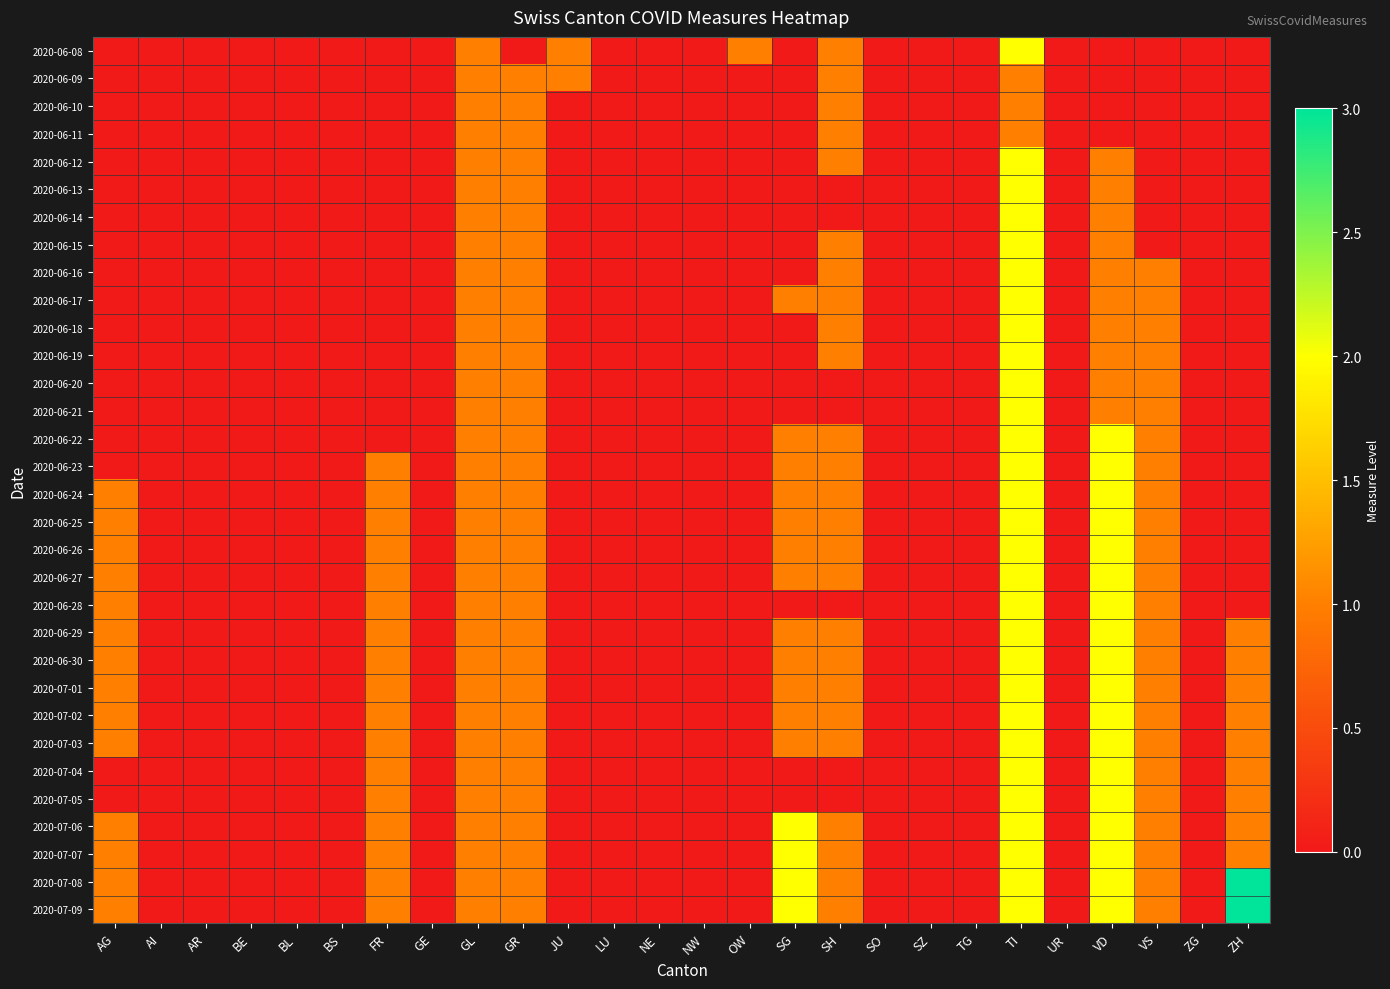

Reading left to right, extract all data points from this chart.

2020-06-08: AG=0	AI=0	AR=0	BE=0	BL=0	BS=0	FR=0	GE=0	GL=1	GR=0	JU=1	LU=0	NE=0	NW=0	OW=1	SG=0	SH=1	SO=0	SZ=0	TG=0	TI=2	UR=0	VD=0	VS=0	ZG=0	ZH=0
2020-06-09: AG=0	AI=0	AR=0	BE=0	BL=0	BS=0	FR=0	GE=0	GL=1	GR=1	JU=1	LU=0	NE=0	NW=0	OW=0	SG=0	SH=1	SO=0	SZ=0	TG=0	TI=1	UR=0	VD=0	VS=0	ZG=0	ZH=0
2020-06-10: AG=0	AI=0	AR=0	BE=0	BL=0	BS=0	FR=0	GE=0	GL=1	GR=1	JU=0	LU=0	NE=0	NW=0	OW=0	SG=0	SH=1	SO=0	SZ=0	TG=0	TI=1	UR=0	VD=0	VS=0	ZG=0	ZH=0
2020-06-11: AG=0	AI=0	AR=0	BE=0	BL=0	BS=0	FR=0	GE=0	GL=1	GR=1	JU=0	LU=0	NE=0	NW=0	OW=0	SG=0	SH=1	SO=0	SZ=0	TG=0	TI=1	UR=0	VD=0	VS=0	ZG=0	ZH=0
2020-06-12: AG=0	AI=0	AR=0	BE=0	BL=0	BS=0	FR=0	GE=0	GL=1	GR=1	JU=0	LU=0	NE=0	NW=0	OW=0	SG=0	SH=1	SO=0	SZ=0	TG=0	TI=2	UR=0	VD=1	VS=0	ZG=0	ZH=0
2020-06-13: AG=0	AI=0	AR=0	BE=0	BL=0	BS=0	FR=0	GE=0	GL=1	GR=1	JU=0	LU=0	NE=0	NW=0	OW=0	SG=0	SH=0	SO=0	SZ=0	TG=0	TI=2	UR=0	VD=1	VS=0	ZG=0	ZH=0
2020-06-14: AG=0	AI=0	AR=0	BE=0	BL=0	BS=0	FR=0	GE=0	GL=1	GR=1	JU=0	LU=0	NE=0	NW=0	OW=0	SG=0	SH=0	SO=0	SZ=0	TG=0	TI=2	UR=0	VD=1	VS=0	ZG=0	ZH=0
2020-06-15: AG=0	AI=0	AR=0	BE=0	BL=0	BS=0	FR=0	GE=0	GL=1	GR=1	JU=0	LU=0	NE=0	NW=0	OW=0	SG=0	SH=1	SO=0	SZ=0	TG=0	TI=2	UR=0	VD=1	VS=0	ZG=0	ZH=0
2020-06-16: AG=0	AI=0	AR=0	BE=0	BL=0	BS=0	FR=0	GE=0	GL=1	GR=1	JU=0	LU=0	NE=0	NW=0	OW=0	SG=0	SH=1	SO=0	SZ=0	TG=0	TI=2	UR=0	VD=1	VS=1	ZG=0	ZH=0
2020-06-17: AG=0	AI=0	AR=0	BE=0	BL=0	BS=0	FR=0	GE=0	GL=1	GR=1	JU=0	LU=0	NE=0	NW=0	OW=0	SG=1	SH=1	SO=0	SZ=0	TG=0	TI=2	UR=0	VD=1	VS=1	ZG=0	ZH=0
2020-06-18: AG=0	AI=0	AR=0	BE=0	BL=0	BS=0	FR=0	GE=0	GL=1	GR=1	JU=0	LU=0	NE=0	NW=0	OW=0	SG=0	SH=1	SO=0	SZ=0	TG=0	TI=2	UR=0	VD=1	VS=1	ZG=0	ZH=0
2020-06-19: AG=0	AI=0	AR=0	BE=0	BL=0	BS=0	FR=0	GE=0	GL=1	GR=1	JU=0	LU=0	NE=0	NW=0	OW=0	SG=0	SH=1	SO=0	SZ=0	TG=0	TI=2	UR=0	VD=1	VS=1	ZG=0	ZH=0
2020-06-20: AG=0	AI=0	AR=0	BE=0	BL=0	BS=0	FR=0	GE=0	GL=1	GR=1	JU=0	LU=0	NE=0	NW=0	OW=0	SG=0	SH=0	SO=0	SZ=0	TG=0	TI=2	UR=0	VD=1	VS=1	ZG=0	ZH=0
2020-06-21: AG=0	AI=0	AR=0	BE=0	BL=0	BS=0	FR=0	GE=0	GL=1	GR=1	JU=0	LU=0	NE=0	NW=0	OW=0	SG=0	SH=0	SO=0	SZ=0	TG=0	TI=2	UR=0	VD=1	VS=1	ZG=0	ZH=0
2020-06-22: AG=0	AI=0	AR=0	BE=0	BL=0	BS=0	FR=0	GE=0	GL=1	GR=1	JU=0	LU=0	NE=0	NW=0	OW=0	SG=1	SH=1	SO=0	SZ=0	TG=0	TI=2	UR=0	VD=2	VS=1	ZG=0	ZH=0
2020-06-23: AG=0	AI=0	AR=0	BE=0	BL=0	BS=0	FR=1	GE=0	GL=1	GR=1	JU=0	LU=0	NE=0	NW=0	OW=0	SG=1	SH=1	SO=0	SZ=0	TG=0	TI=2	UR=0	VD=2	VS=1	ZG=0	ZH=0
2020-06-24: AG=1	AI=0	AR=0	BE=0	BL=0	BS=0	FR=1	GE=0	GL=1	GR=1	JU=0	LU=0	NE=0	NW=0	OW=0	SG=1	SH=1	SO=0	SZ=0	TG=0	TI=2	UR=0	VD=2	VS=1	ZG=0	ZH=0
2020-06-25: AG=1	AI=0	AR=0	BE=0	BL=0	BS=0	FR=1	GE=0	GL=1	GR=1	JU=0	LU=0	NE=0	NW=0	OW=0	SG=1	SH=1	SO=0	SZ=0	TG=0	TI=2	UR=0	VD=2	VS=1	ZG=0	ZH=0
2020-06-26: AG=1	AI=0	AR=0	BE=0	BL=0	BS=0	FR=1	GE=0	GL=1	GR=1	JU=0	LU=0	NE=0	NW=0	OW=0	SG=1	SH=1	SO=0	SZ=0	TG=0	TI=2	UR=0	VD=2	VS=1	ZG=0	ZH=0
2020-06-27: AG=1	AI=0	AR=0	BE=0	BL=0	BS=0	FR=1	GE=0	GL=1	GR=1	JU=0	LU=0	NE=0	NW=0	OW=0	SG=1	SH=1	SO=0	SZ=0	TG=0	TI=2	UR=0	VD=2	VS=1	ZG=0	ZH=0
2020-06-28: AG=1	AI=0	AR=0	BE=0	BL=0	BS=0	FR=1	GE=0	GL=1	GR=1	JU=0	LU=0	NE=0	NW=0	OW=0	SG=0	SH=0	SO=0	SZ=0	TG=0	TI=2	UR=0	VD=2	VS=1	ZG=0	ZH=0
2020-06-29: AG=1	AI=0	AR=0	BE=0	BL=0	BS=0	FR=1	GE=0	GL=1	GR=1	JU=0	LU=0	NE=0	NW=0	OW=0	SG=1	SH=1	SO=0	SZ=0	TG=0	TI=2	UR=0	VD=2	VS=1	ZG=0	ZH=1
2020-06-30: AG=1	AI=0	AR=0	BE=0	BL=0	BS=0	FR=1	GE=0	GL=1	GR=1	JU=0	LU=0	NE=0	NW=0	OW=0	SG=1	SH=1	SO=0	SZ=0	TG=0	TI=2	UR=0	VD=2	VS=1	ZG=0	ZH=1
2020-07-01: AG=1	AI=0	AR=0	BE=0	BL=0	BS=0	FR=1	GE=0	GL=1	GR=1	JU=0	LU=0	NE=0	NW=0	OW=0	SG=1	SH=1	SO=0	SZ=0	TG=0	TI=2	UR=0	VD=2	VS=1	ZG=0	ZH=1
2020-07-02: AG=1	AI=0	AR=0	BE=0	BL=0	BS=0	FR=1	GE=0	GL=1	GR=1	JU=0	LU=0	NE=0	NW=0	OW=0	SG=1	SH=1	SO=0	SZ=0	TG=0	TI=2	UR=0	VD=2	VS=1	ZG=0	ZH=1
2020-07-03: AG=1	AI=0	AR=0	BE=0	BL=0	BS=0	FR=1	GE=0	GL=1	GR=1	JU=0	LU=0	NE=0	NW=0	OW=0	SG=1	SH=1	SO=0	SZ=0	TG=0	TI=2	UR=0	VD=2	VS=1	ZG=0	ZH=1
2020-07-04: AG=0	AI=0	AR=0	BE=0	BL=0	BS=0	FR=1	GE=0	GL=1	GR=1	JU=0	LU=0	NE=0	NW=0	OW=0	SG=0	SH=0	SO=0	SZ=0	TG=0	TI=2	UR=0	VD=2	VS=1	ZG=0	ZH=1
2020-07-05: AG=0	AI=0	AR=0	BE=0	BL=0	BS=0	FR=1	GE=0	GL=1	GR=1	JU=0	LU=0	NE=0	NW=0	OW=0	SG=0	SH=0	SO=0	SZ=0	TG=0	TI=2	UR=0	VD=2	VS=1	ZG=0	ZH=1
2020-07-06: AG=1	AI=0	AR=0	BE=0	BL=0	BS=0	FR=1	GE=0	GL=1	GR=1	JU=0	LU=0	NE=0	NW=0	OW=0	SG=2	SH=1	SO=0	SZ=0	TG=0	TI=2	UR=0	VD=2	VS=1	ZG=0	ZH=1
2020-07-07: AG=1	AI=0	AR=0	BE=0	BL=0	BS=0	FR=1	GE=0	GL=1	GR=1	JU=0	LU=0	NE=0	NW=0	OW=0	SG=2	SH=1	SO=0	SZ=0	TG=0	TI=2	UR=0	VD=2	VS=1	ZG=0	ZH=1
2020-07-08: AG=1	AI=0	AR=0	BE=0	BL=0	BS=0	FR=1	GE=0	GL=1	GR=1	JU=0	LU=0	NE=0	NW=0	OW=0	SG=2	SH=1	SO=0	SZ=0	TG=0	TI=2	UR=0	VD=2	VS=1	ZG=0	ZH=3
2020-07-09: AG=1	AI=0	AR=0	BE=0	BL=0	BS=0	FR=1	GE=0	GL=1	GR=1	JU=0	LU=0	NE=0	NW=0	OW=0	SG=2	SH=1	SO=0	SZ=0	TG=0	TI=2	UR=0	VD=2	VS=1	ZG=0	ZH=3